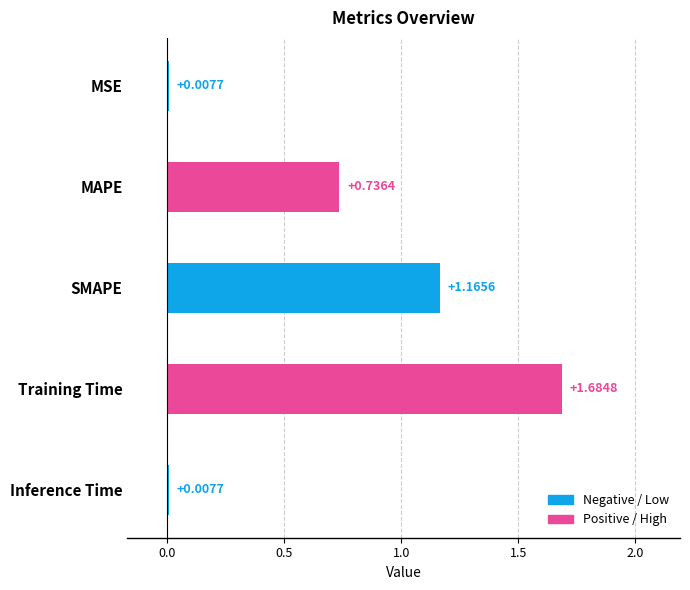

What is the label of the 1st bar from the bottom?

Inference Time